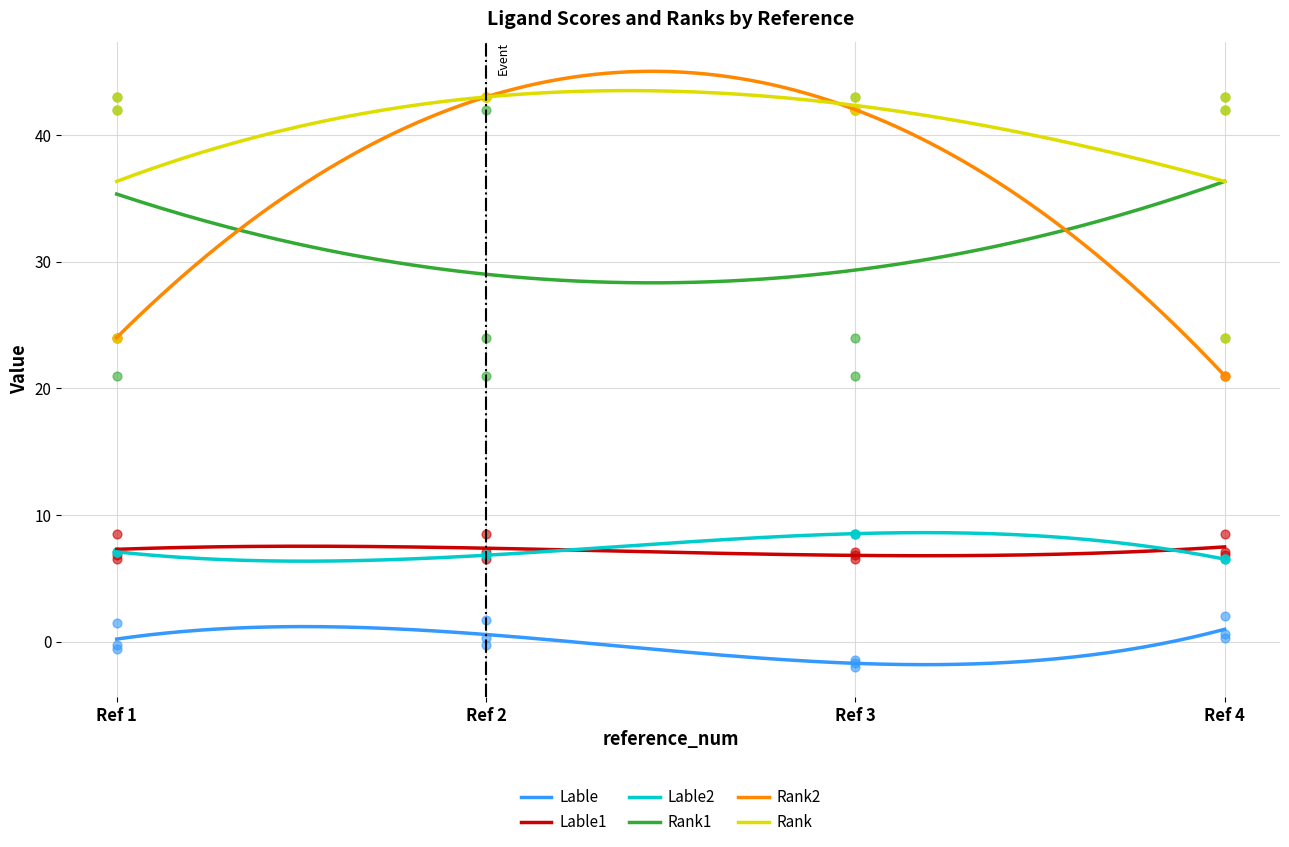

True or false: Lable and Rank intersect in this chart.

False